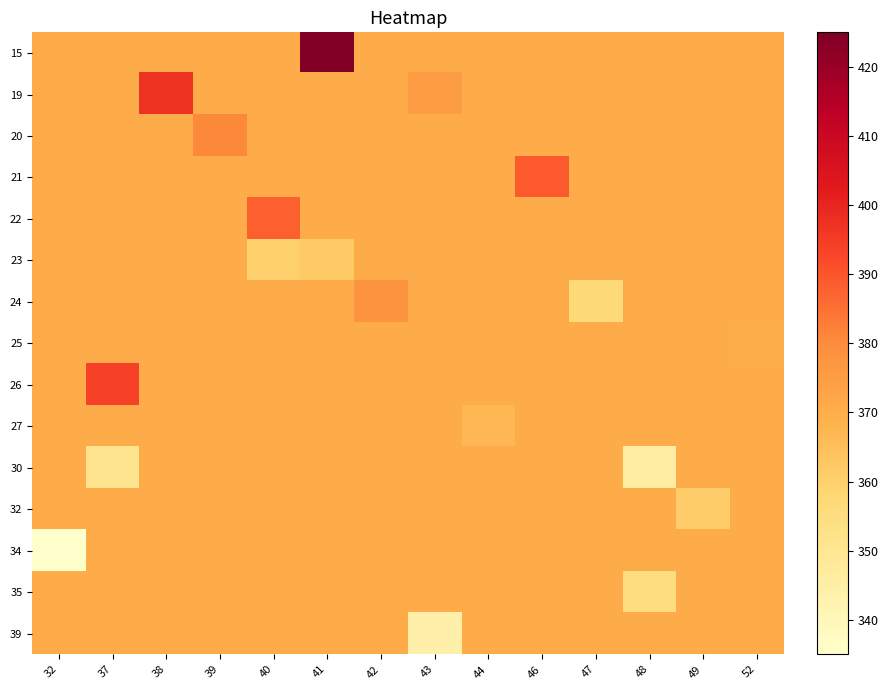

Reading left to right, list all the values displayed in this chart.

row_0: 370.3	370.3	370.3	370.3	370.3	425.0	370.3	370.3	370.3	370.3	370.3	370.3	370.3	370.3
row_1: 370.3	370.3	397.0	370.3	370.3	370.3	370.3	375.0	370.3	370.3	370.3	370.3	370.3	370.3
row_2: 370.3	370.3	370.3	381.0	370.3	370.3	370.3	370.3	370.3	370.3	370.3	370.3	370.3	370.3
row_3: 370.3	370.3	370.3	370.3	370.3	370.3	370.3	370.3	370.3	389.0	370.3	370.3	370.3	370.3
row_4: 370.3	370.3	370.3	370.3	388.0	370.3	370.3	370.3	370.3	370.3	370.3	370.3	370.3	370.3
row_5: 370.3	370.3	370.3	370.3	360.0	362.0	370.3	370.3	370.3	370.3	370.3	370.3	370.3	370.3
row_6: 370.3	370.3	370.3	370.3	370.3	370.3	378.0	370.3	370.3	370.3	357.0	370.3	370.3	370.3
row_7: 370.3	370.3	370.3	370.3	370.3	370.3	370.3	370.3	370.3	370.3	370.3	370.3	370.3	370.0
row_8: 370.3	394.0	370.3	370.3	370.3	370.3	370.3	370.3	370.3	370.3	370.3	370.3	370.3	370.3
row_9: 370.3	370.3	370.3	370.3	370.3	370.3	370.3	370.3	367.0	370.3	370.3	370.3	370.3	370.3
row_10: 370.3	351.0	370.3	370.3	370.3	370.3	370.3	370.3	370.3	370.3	370.3	346.0	370.3	370.3
row_11: 370.3	370.3	370.3	370.3	370.3	370.3	370.3	370.3	370.3	370.3	370.3	370.3	361.0	370.3
row_12: 335.0	370.3	370.3	370.3	370.3	370.3	370.3	370.3	370.3	370.3	370.3	370.3	370.3	370.3
row_13: 370.3	370.3	370.3	370.3	370.3	370.3	370.3	370.3	370.3	370.3	370.3	355.0	370.3	370.3
row_14: 370.3	370.3	370.3	370.3	370.3	370.3	370.3	344.0	370.3	370.3	370.3	370.3	370.3	370.3